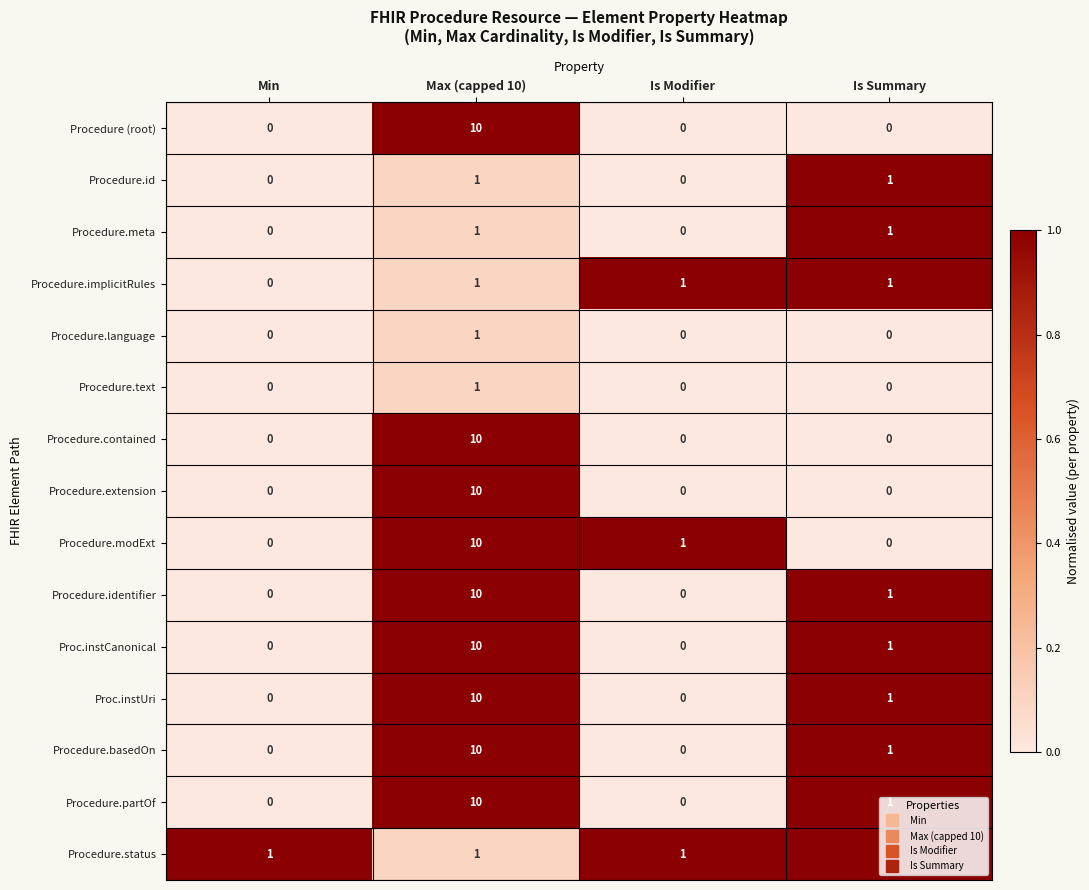

At which label is Procedure.modExt closest to 5?

Is Modifier